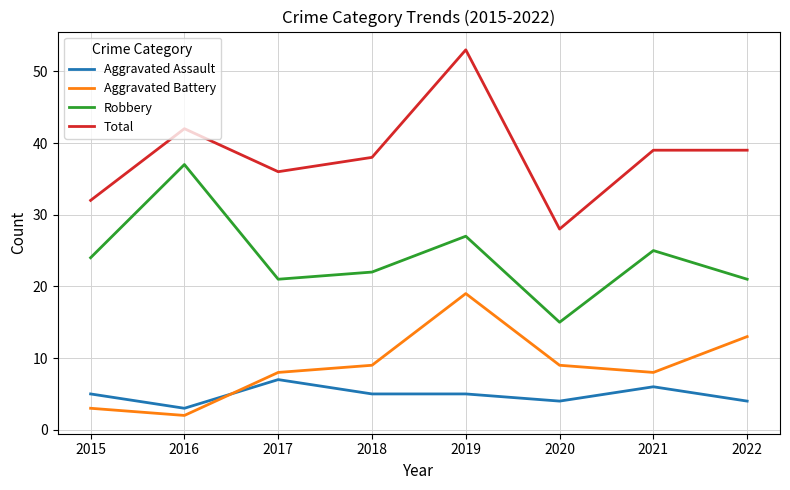

What is the difference between the highest and lowest values at 2018?

33